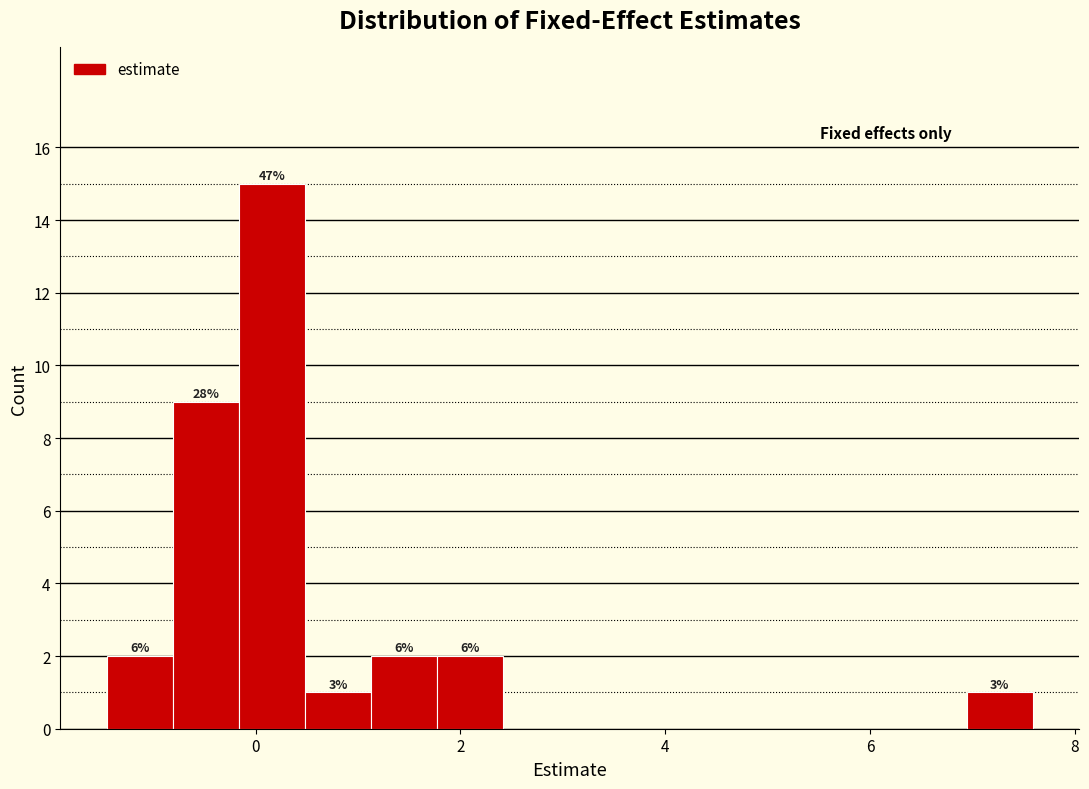

Read against the x-axis, roughly where is the centre of the tallest bar?

0.2